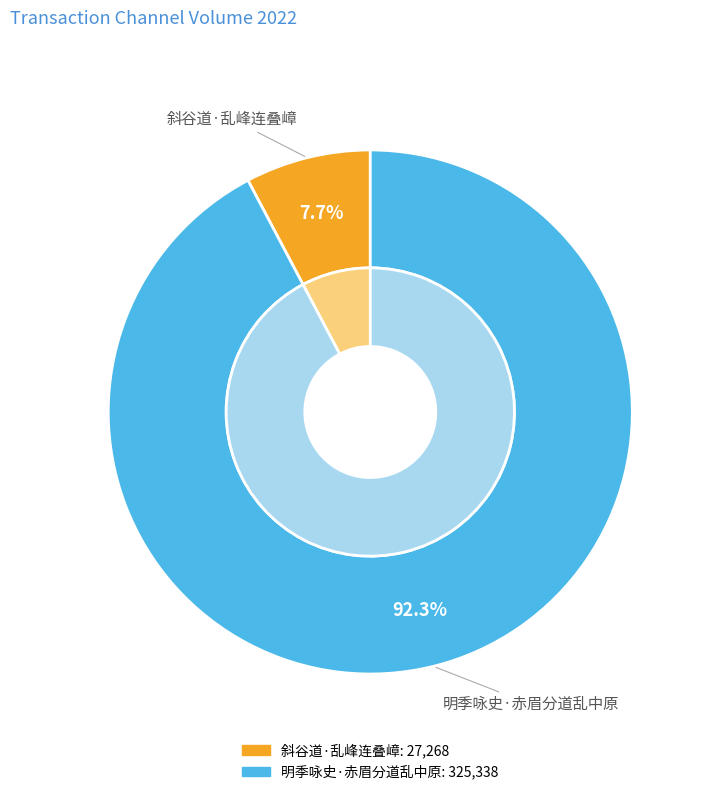

What is the largest slice in the pie chart?

明季咏史·赤眉分道乱中原